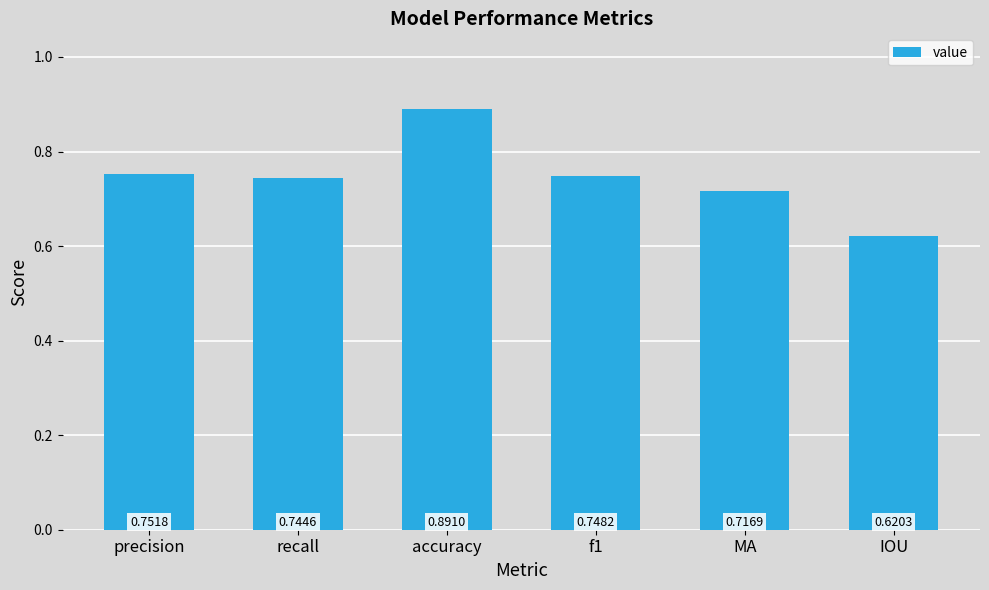

Rank the categories by value from lowest to highest.

IOU, MA, recall, f1, precision, accuracy